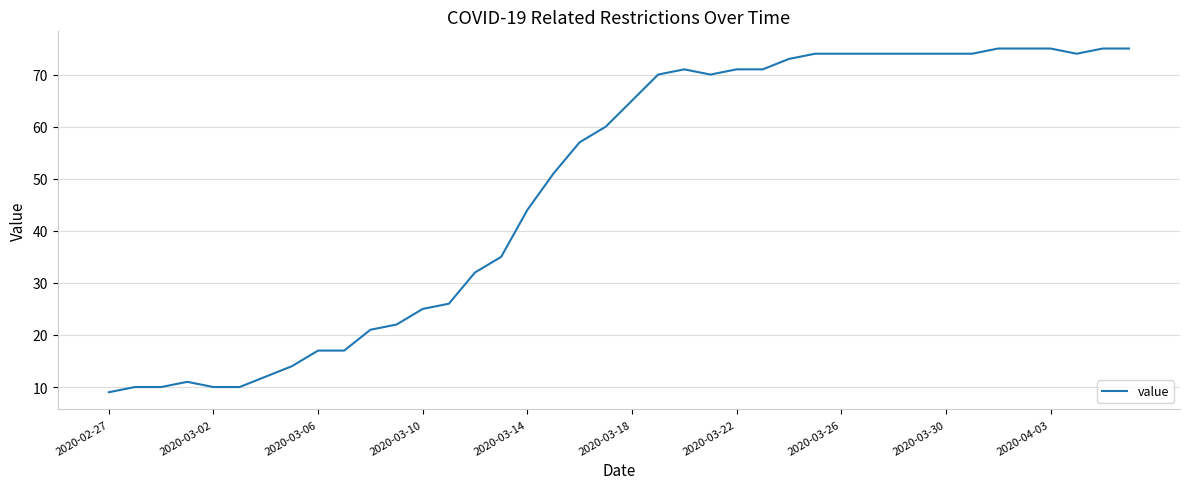

Count the number of data series in this chart.

1